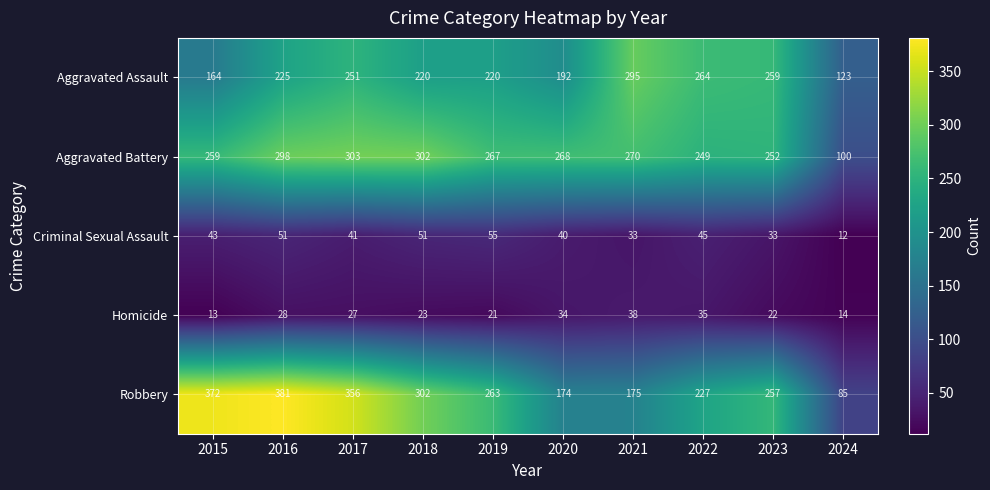

What is the total value across all series at 2017?

978